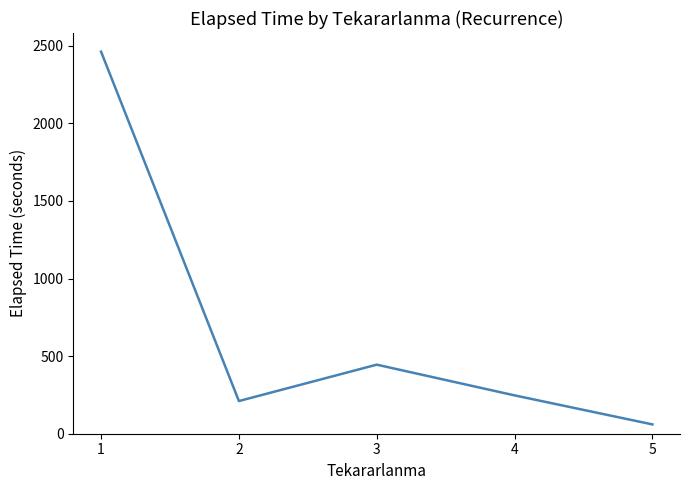

Reading right to left, extract all data points from this chart.

5=60.0	4=247.0	3=445.0	2=210.6	1=2461.8